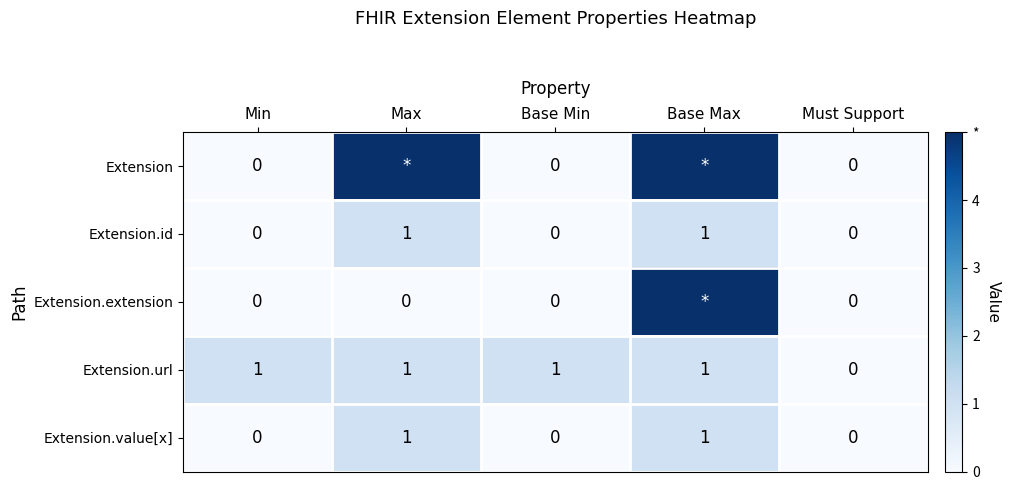

At which category does the chart reach its minimum across all series?

Min